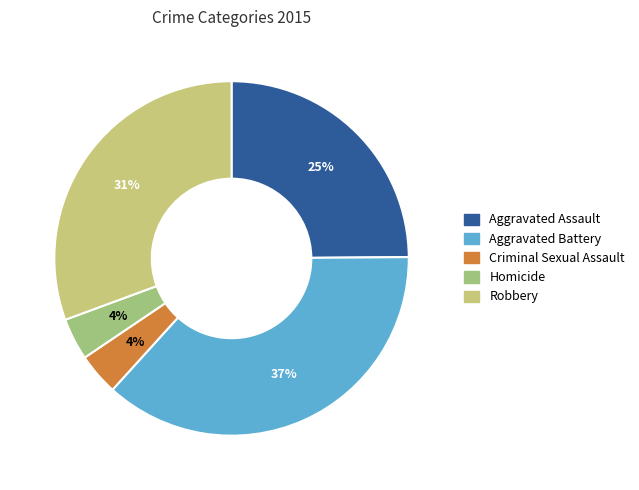

Which category has the biggest portion of the pie?

Aggravated Battery